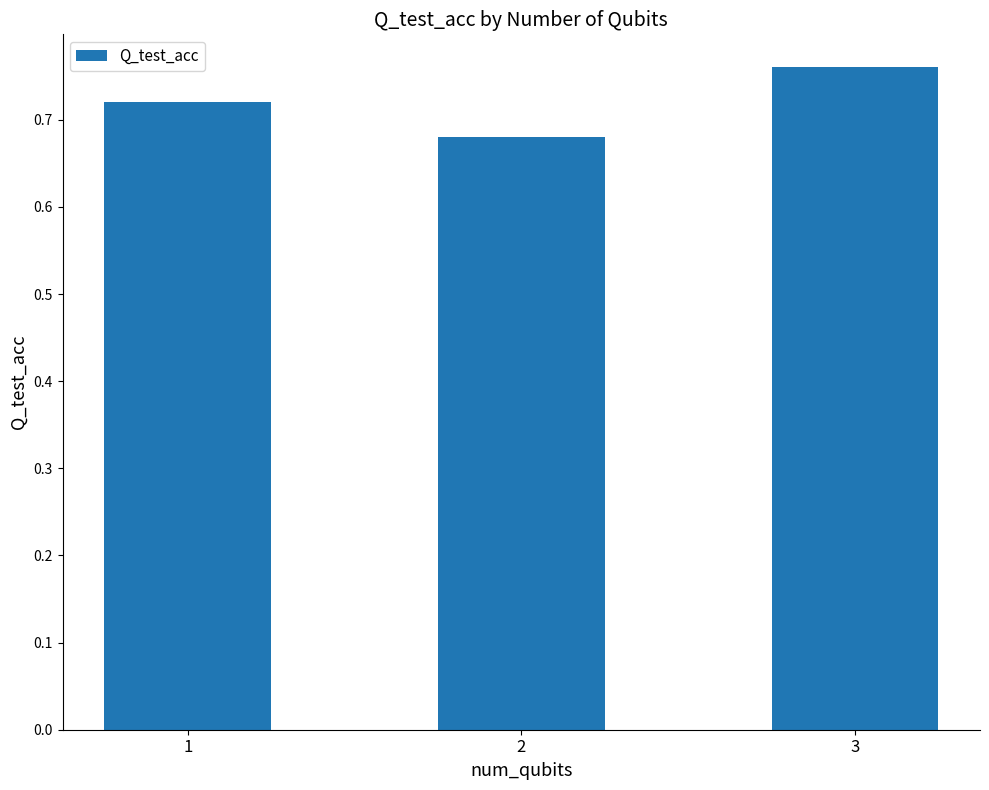

Is it true that the value at 1 is 0.5?

False